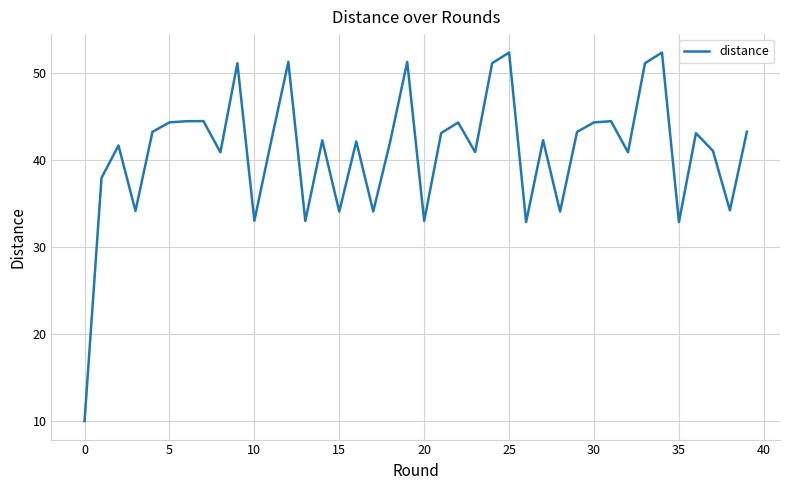

What is the smallest value displayed?

10.0